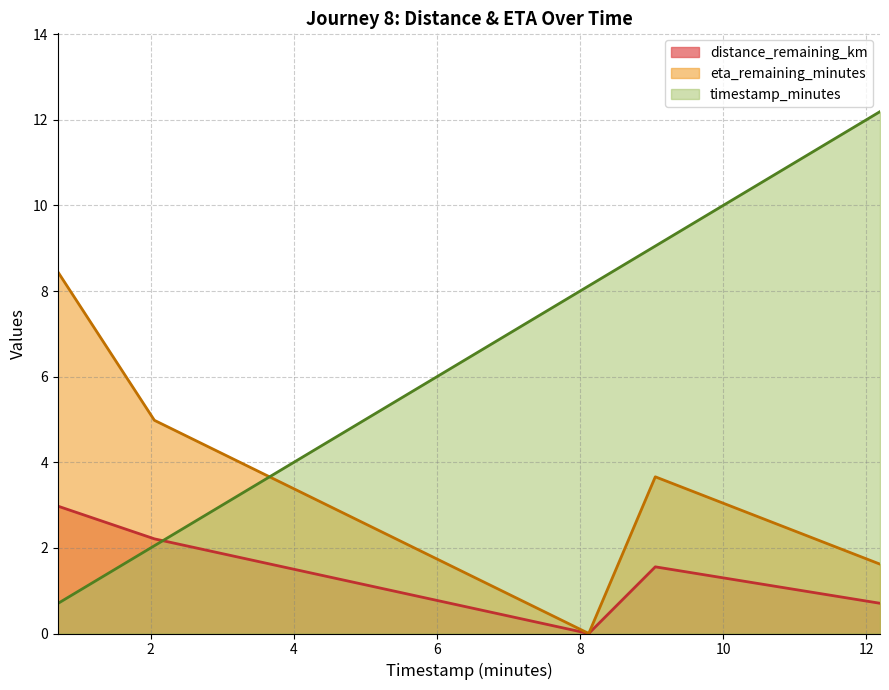

List the series in order of their overall mean, highest first.

timestamp_minutes, eta_remaining_minutes, distance_remaining_km